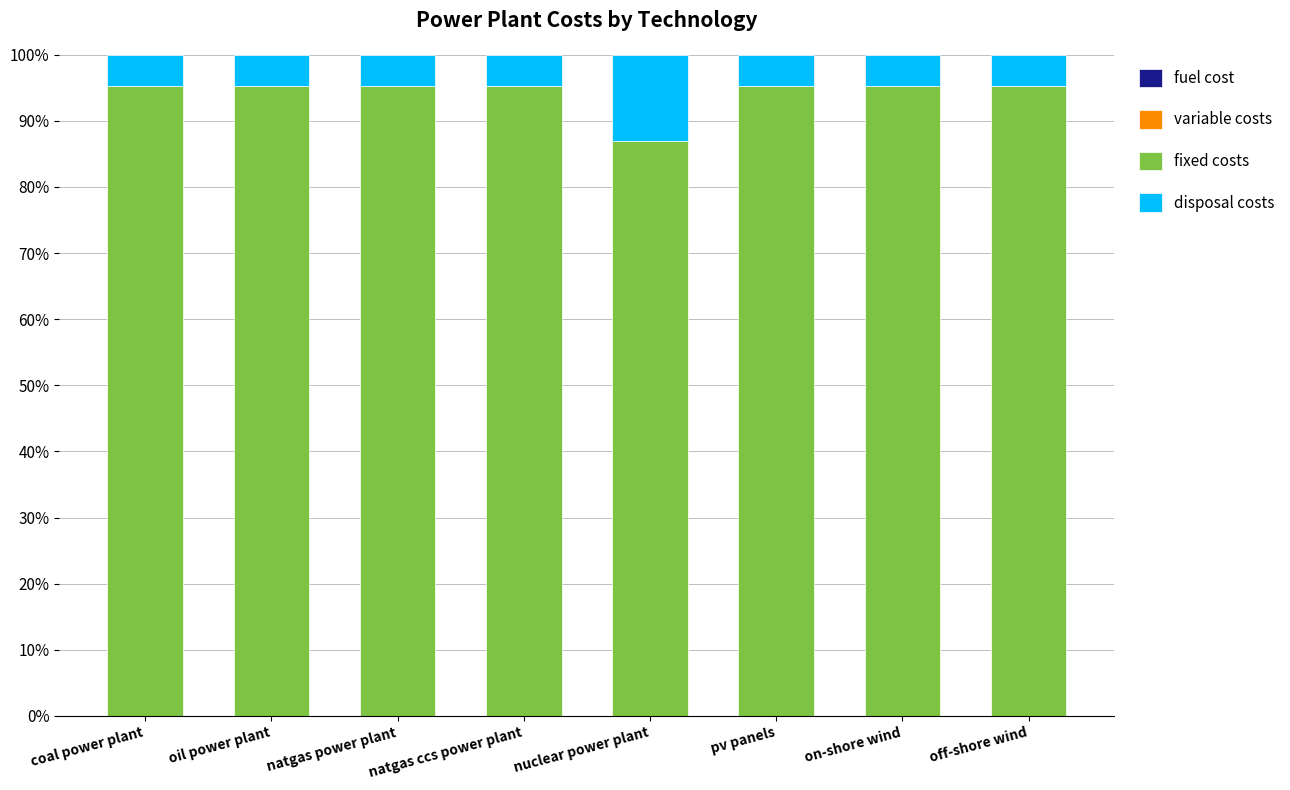

How many series are shown in this chart?

3